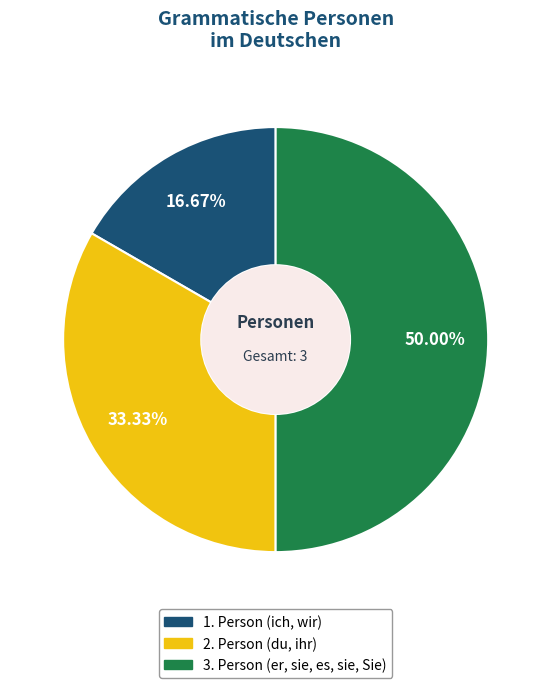

True or false: 3. Person (er, sie, es, sie, Sie) accounts for 44% of the total.

False